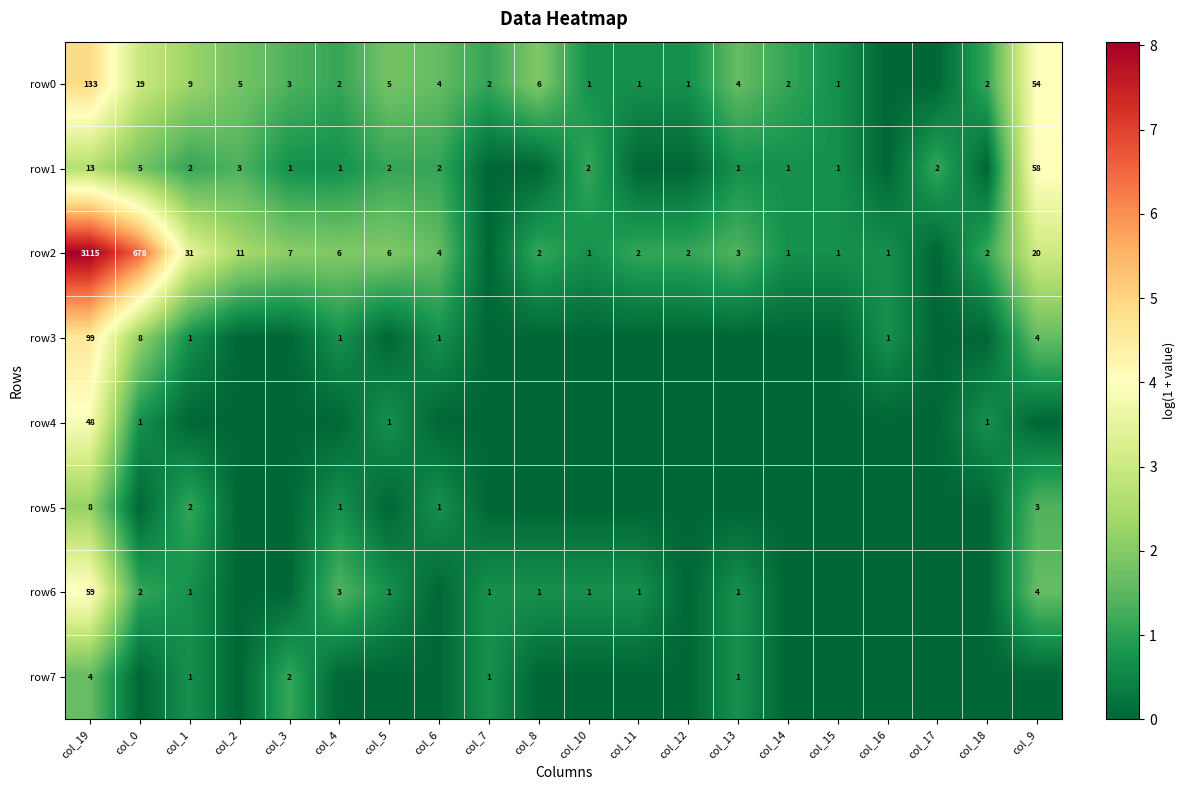

True or false: row2 has a value of 1437 at col_19.

False